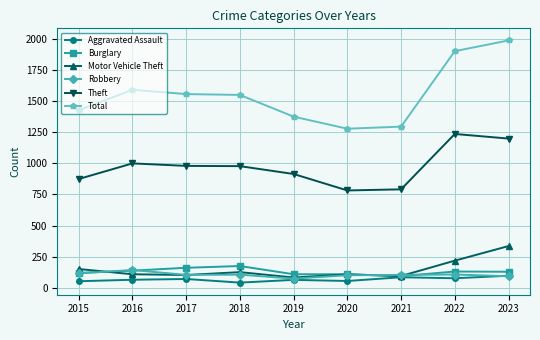

At which category does Total reach its first local peak?

2016